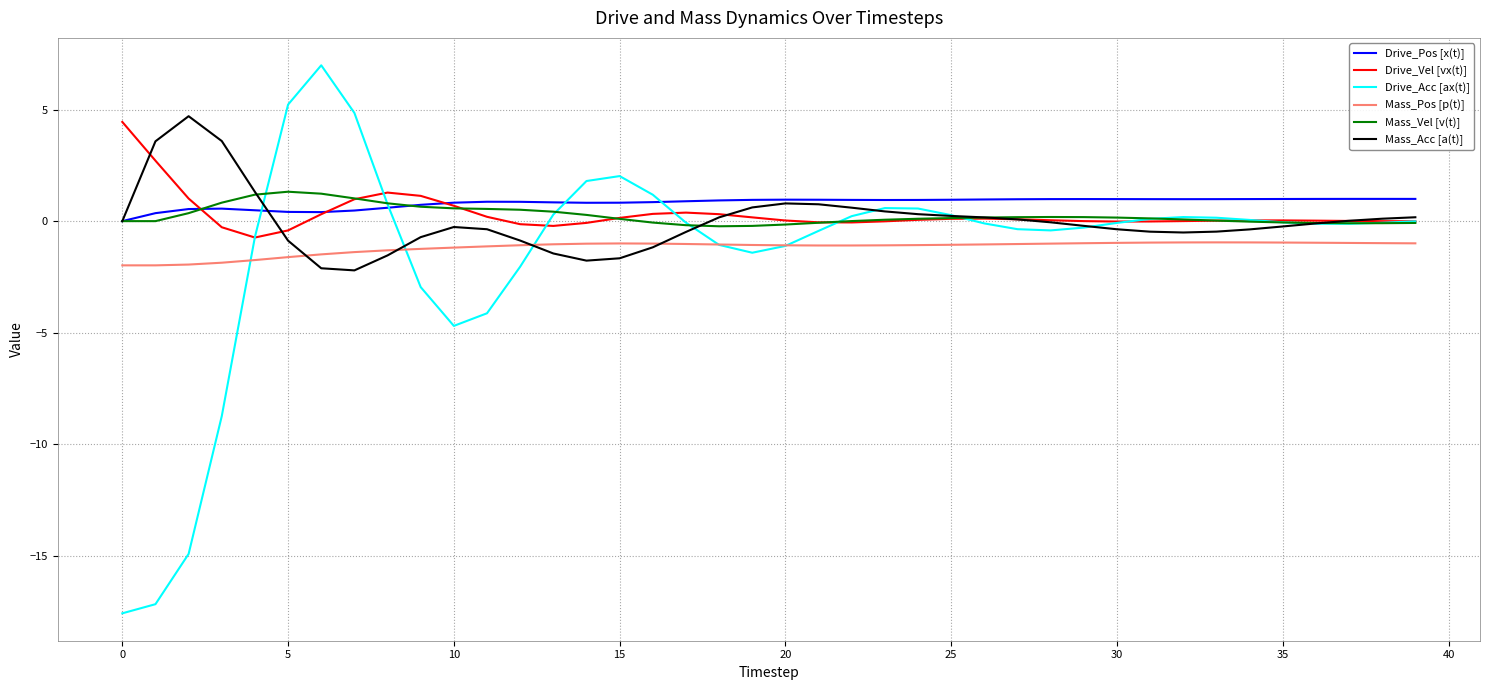

What is the maximum value for Drive_Pos [x(t)]?

1.0